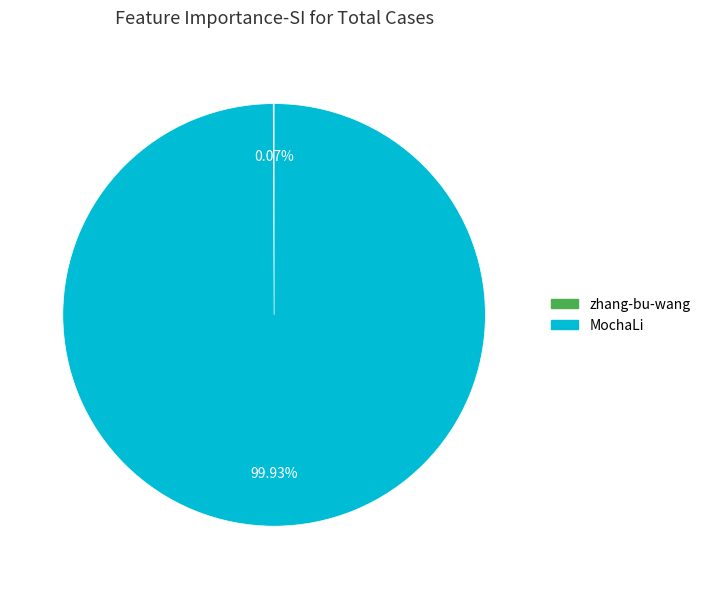

Which category accounts for the majority?

MochaLi